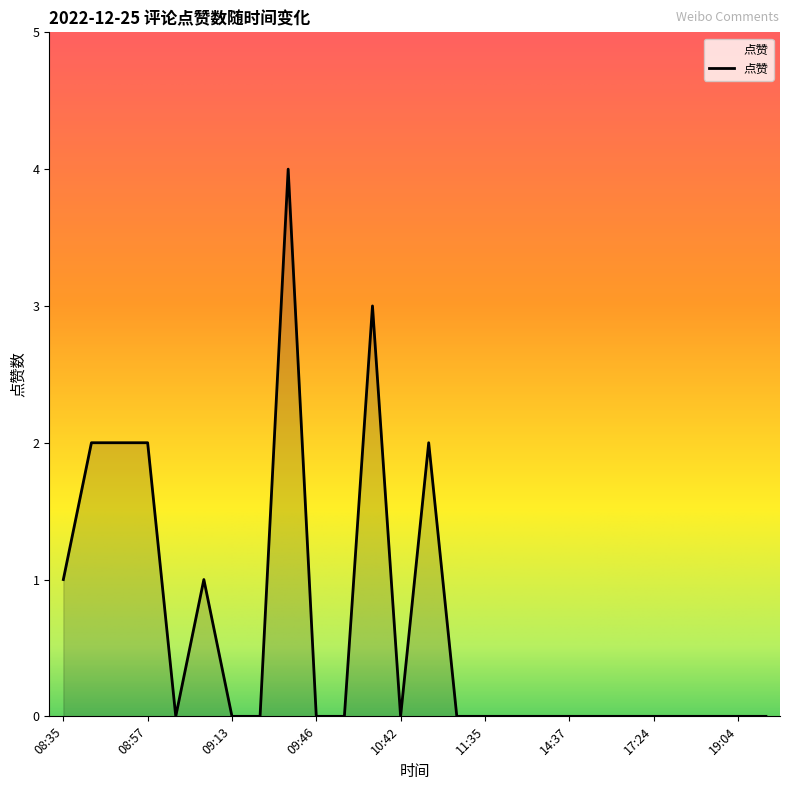

Reading left to right, list all the values displayed in this chart.

1	2	2	2	0	1	0	0	4	0	0	3	0	2	0	0	0	0	0	0	0	0	0	0	0	0